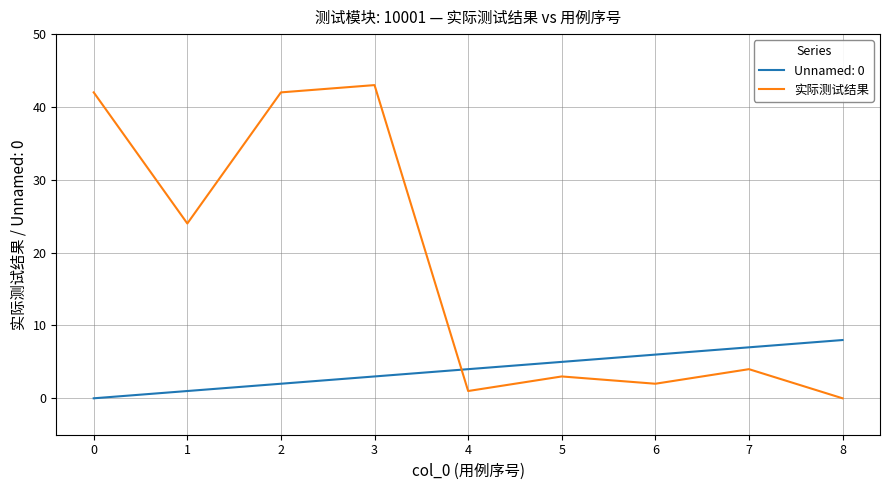

True or false: Unnamed: 0 and 实际测试结果 cross at least once.

True